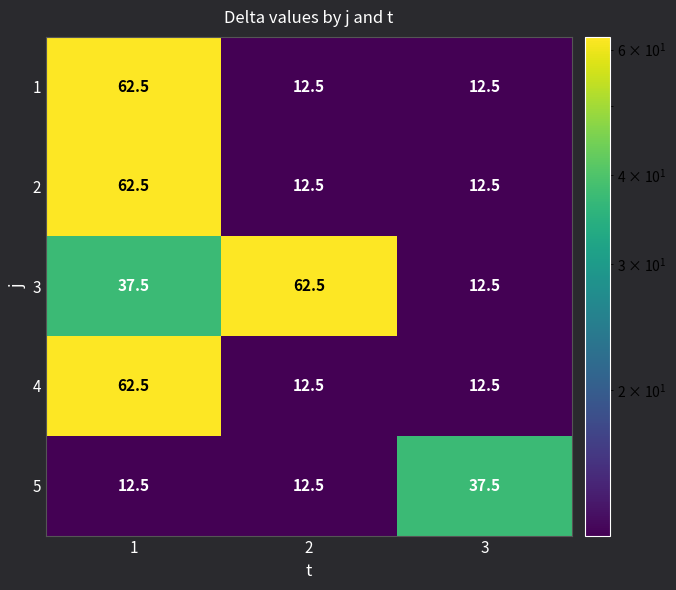

What is the minimum value for 2?

12.5